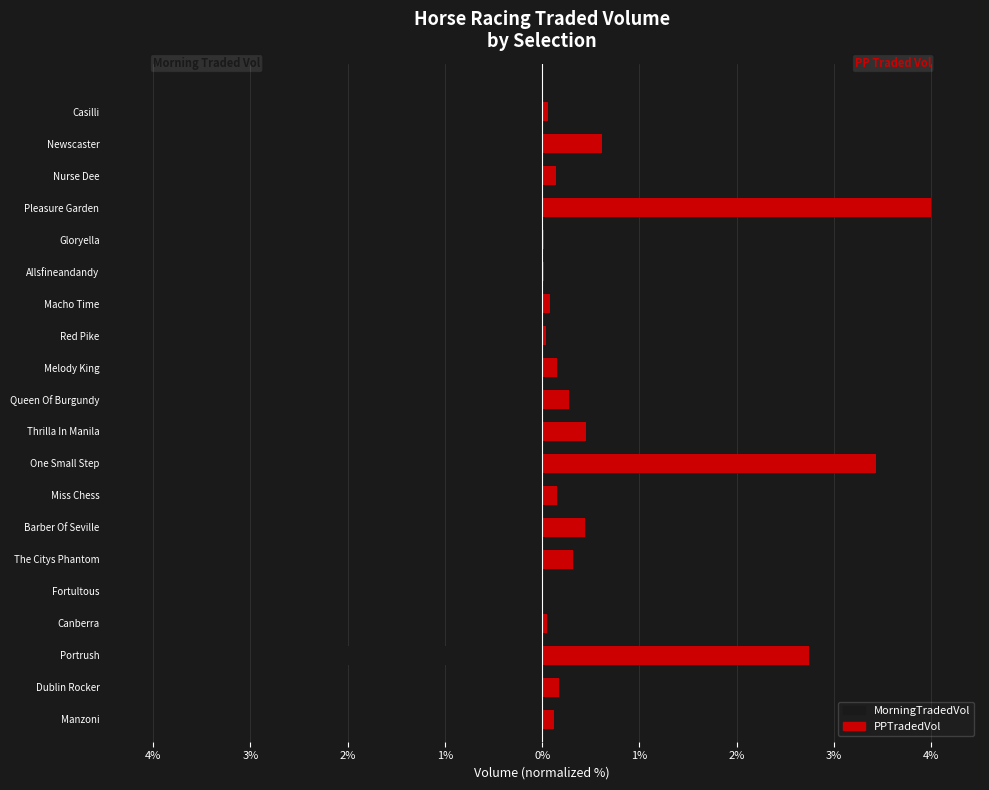

Which series has the largest range (max minus min)?

PPTradedVol